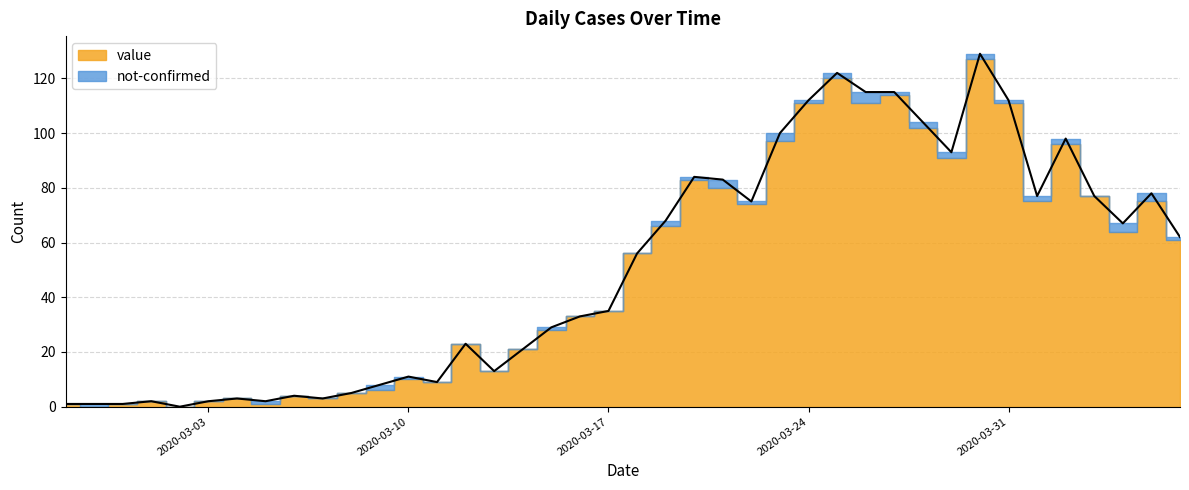

Between 2020-03-05 and 2020-03-16, which is larger?

2020-03-16